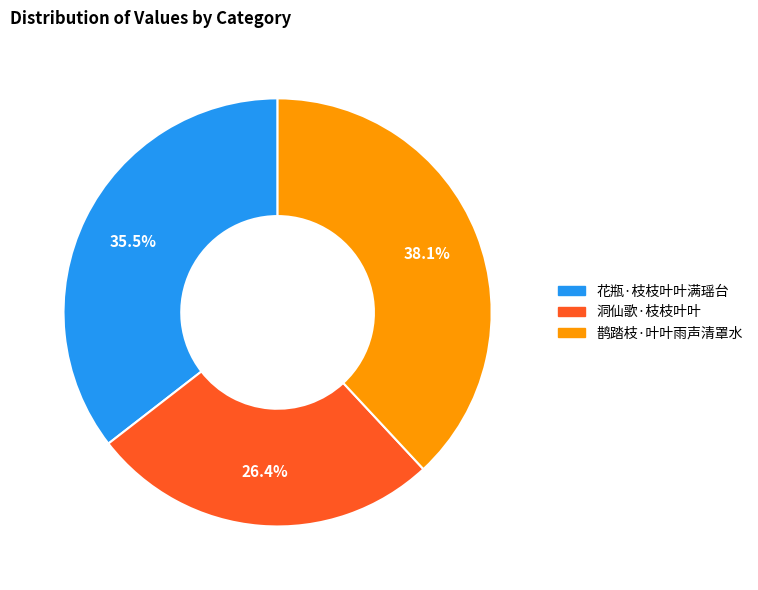

Is the sum of 鹊踏枝·叶叶雨声清罩水 and 洞仙歌·枝枝叶叶 greater than half?

Yes